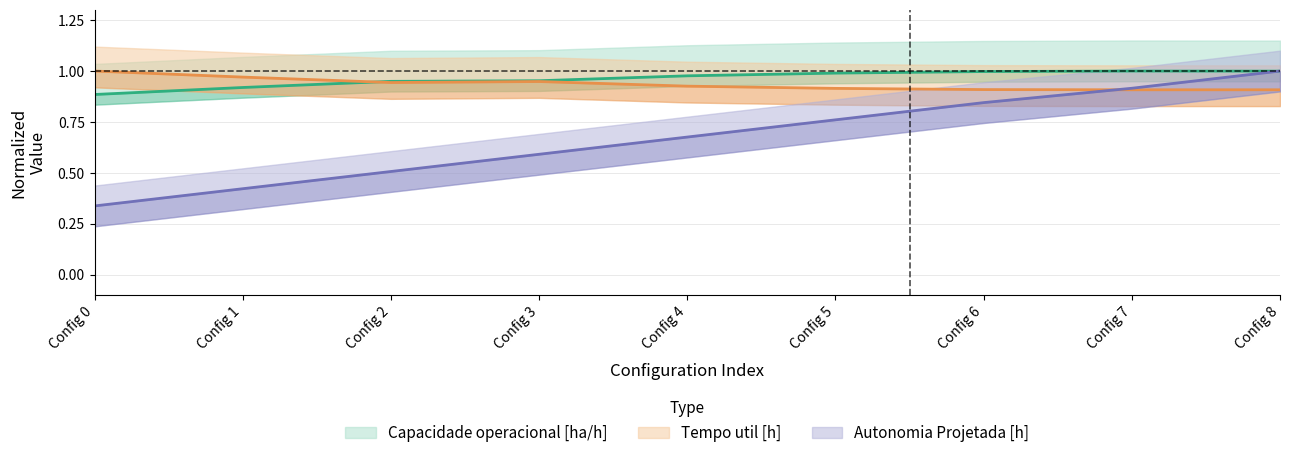

True or false: Capacidade operacional [ha/h] has more than 2 interior local peaks.

False